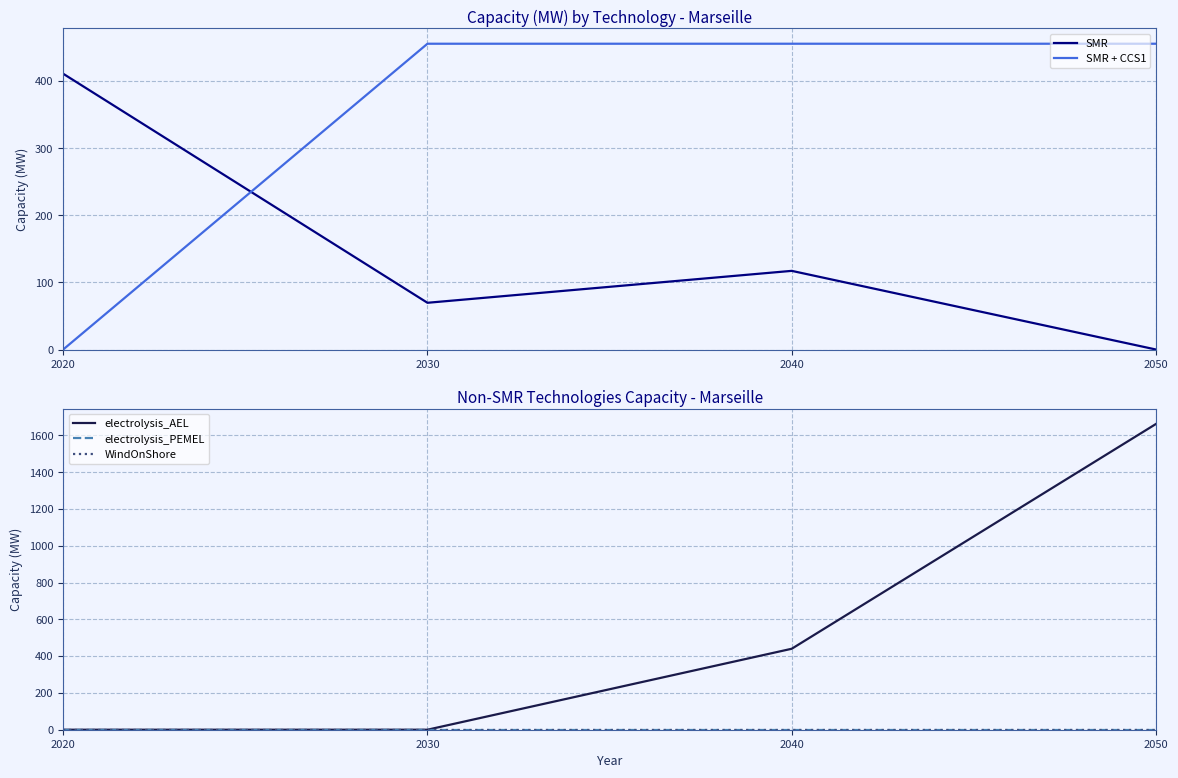

Reading right to left, what are all the values shown in this chart?

SMR: 2050=0.0	2040=117.2	2030=69.7	2020=411.0
SMR + CCS1: 2050=455.7	2040=455.7	2030=455.7	2020=0.0
electrolysis_AEL: 2050=1662.3	2040=440.2	2030=0.0	2020=0.0
electrolysis_PEMEL: 2050=0.0	2040=0.0	2030=0.0	2020=0.0
WindOnShore: 2050=0.0	2040=0.0	2030=0.0	2020=0.0